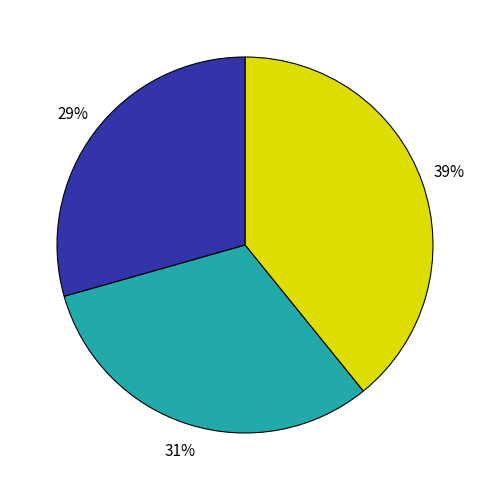

To the nearest percent, what is the average slice percentage?

33%